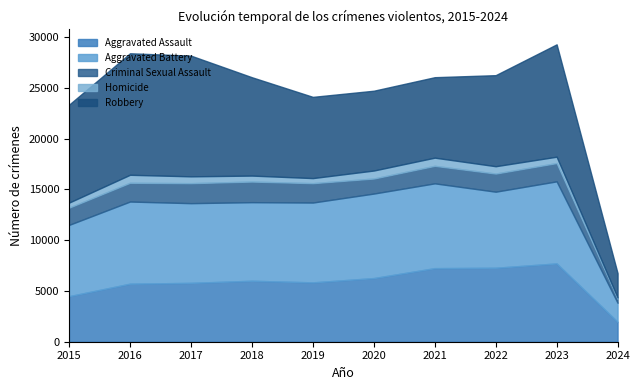

At which category does Aggravated Battery reach its first local peak?

2016